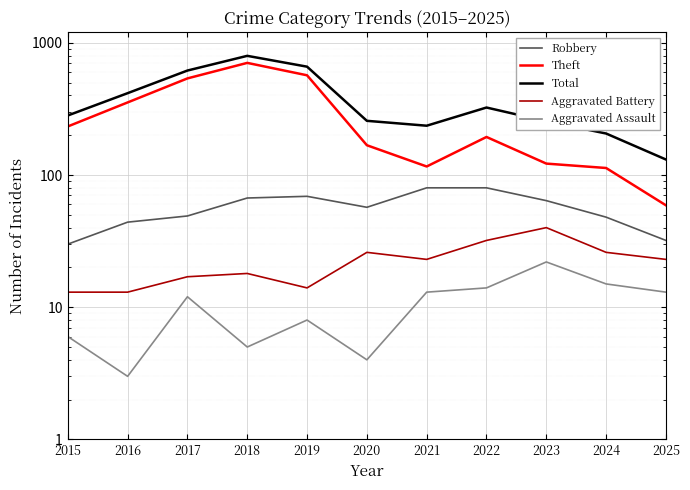

Reading left to right, transcribe all the data shown in this chart.

Robbery: 2015=30	2016=44	2017=49	2018=67	2019=69	2020=57	2021=80	2022=80	2023=64	2024=48	2025=32
Theft: 2015=233	2016=354	2017=538	2018=705	2019=568	2020=168	2021=116	2022=194	2023=122	2024=113	2025=59
Total: 2015=282	2016=416	2017=617	2018=797	2019=660	2020=257	2021=236	2022=324	2023=255	2024=206	2025=131
Aggravated Battery: 2015=13	2016=13	2017=17	2018=18	2019=14	2020=26	2021=23	2022=32	2023=40	2024=26	2025=23
Aggravated Assault: 2015=6	2016=3	2017=12	2018=5	2019=8	2020=4	2021=13	2022=14	2023=22	2024=15	2025=13